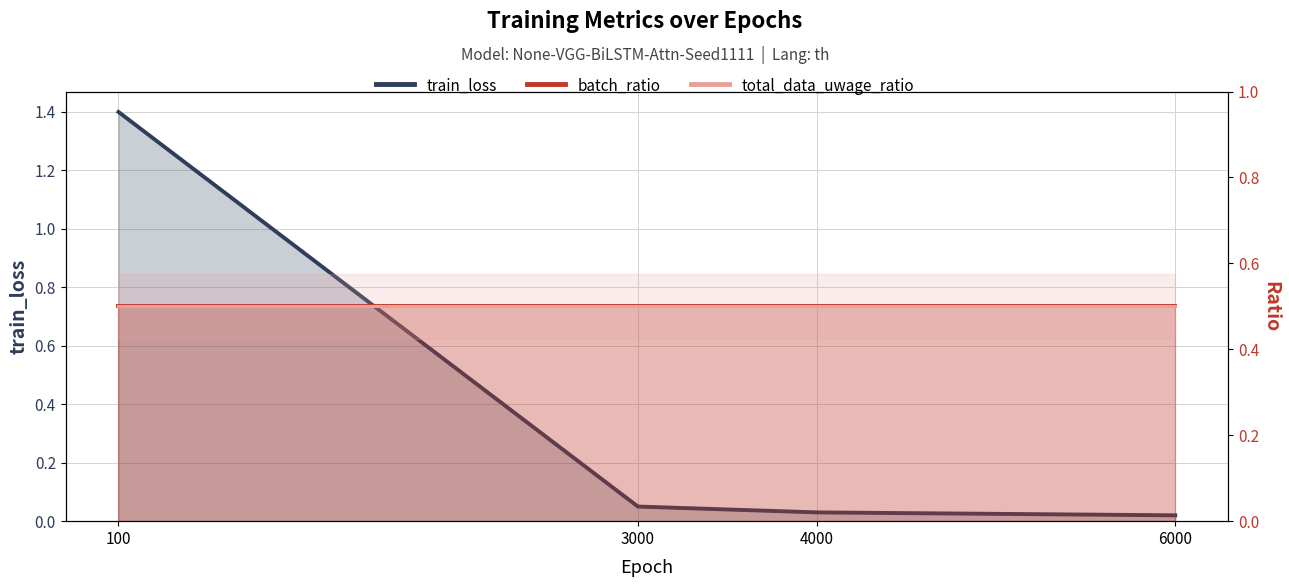

What is the total value across all series at 3000?

1.1